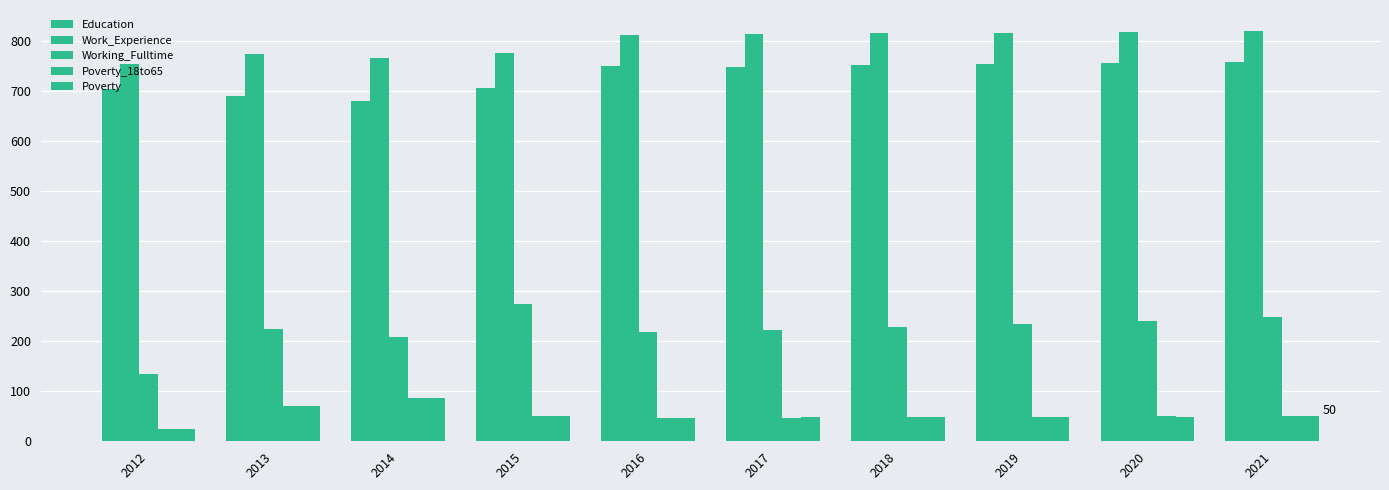

How many bars are there in each group?

5